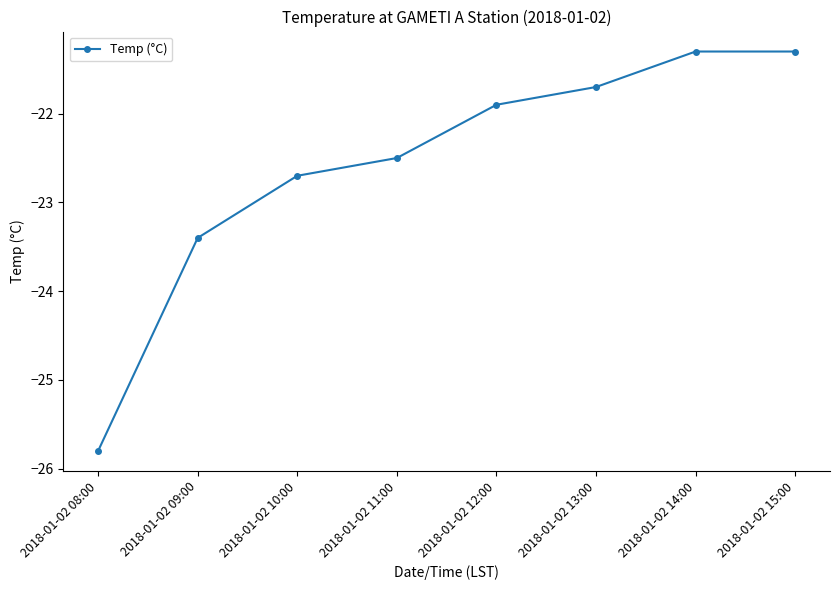

Which category has the lowest value across all series?

2018-01-02 08:00